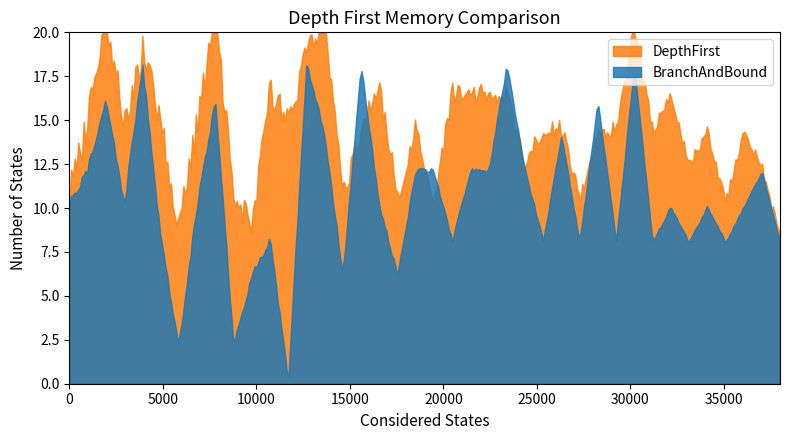

Which series has the largest total across all categories?

DepthFirst